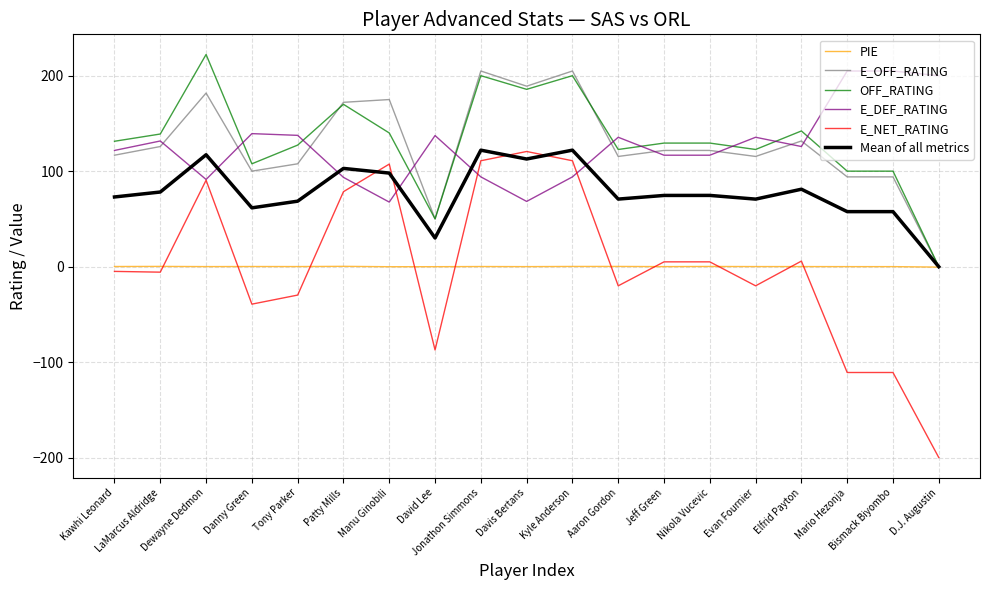

What is the maximum value shown in the chart?

222.2